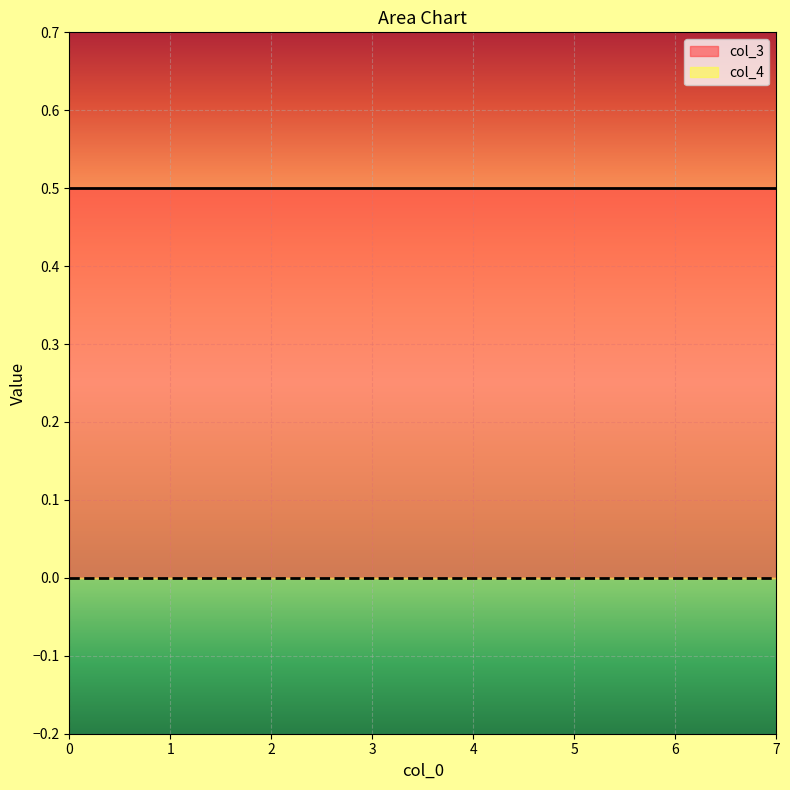

Which series has the largest total across all categories?

col_3